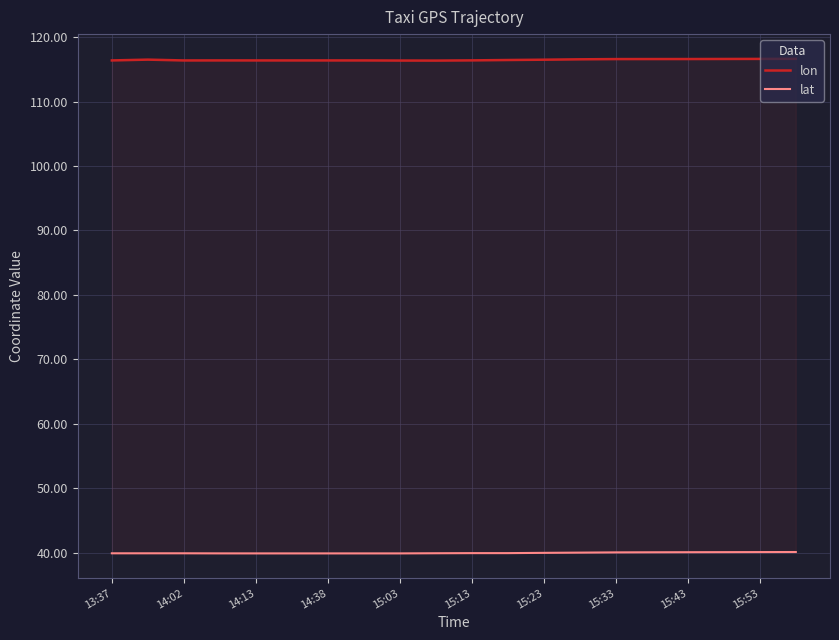

Rank the series at 15:13 from lowest to highest value.

lat, lon